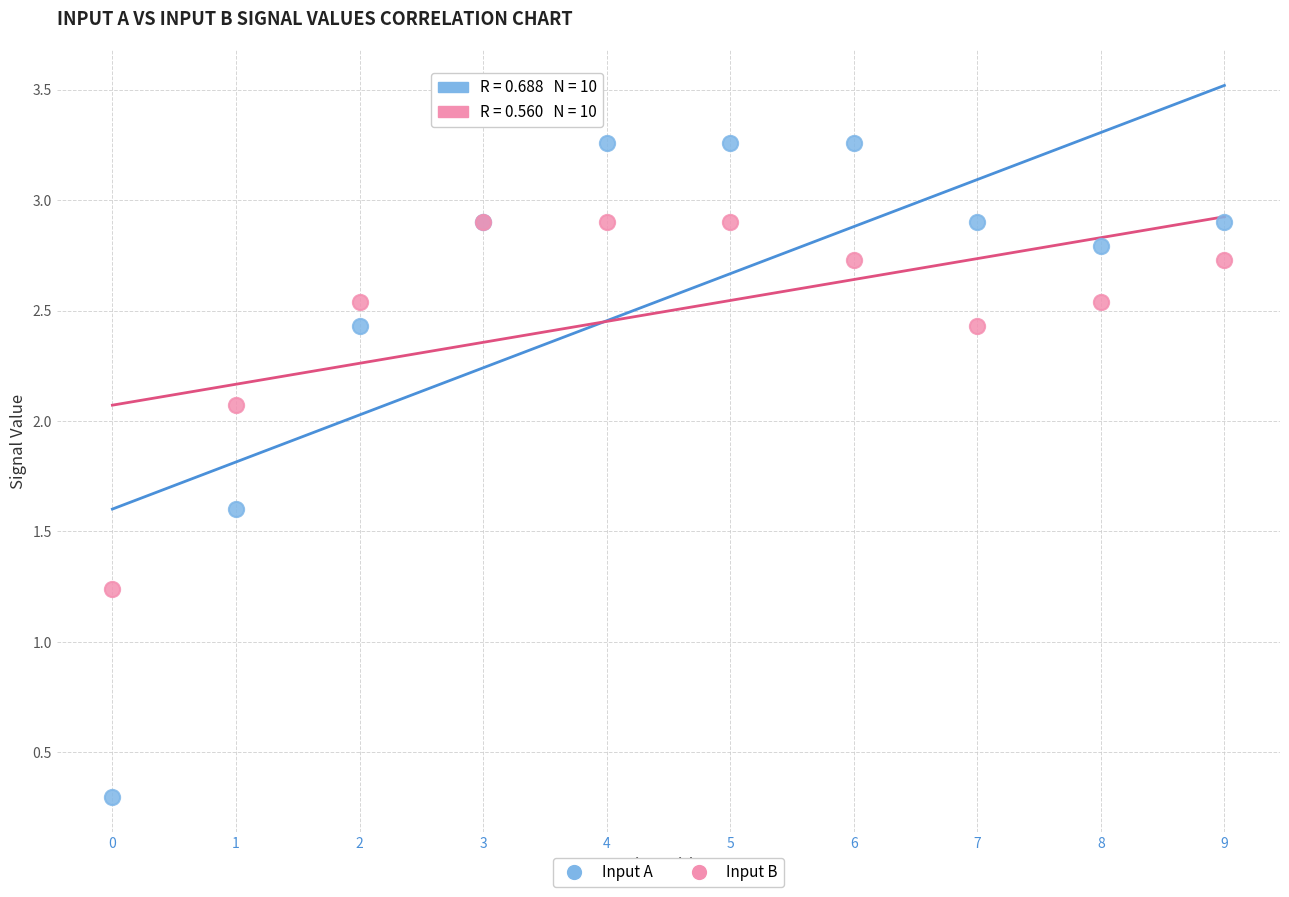

Which series contains the lowest Y value?

Input A